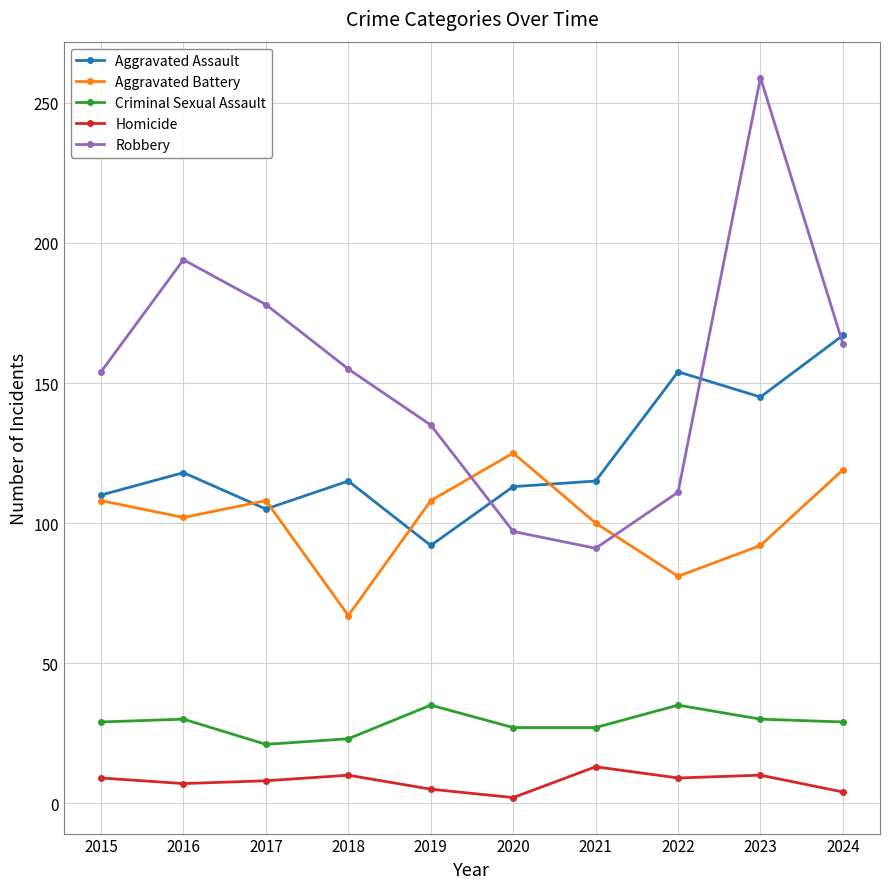

What is the value of the Aggravated Assault point at the 6th from the left?

113